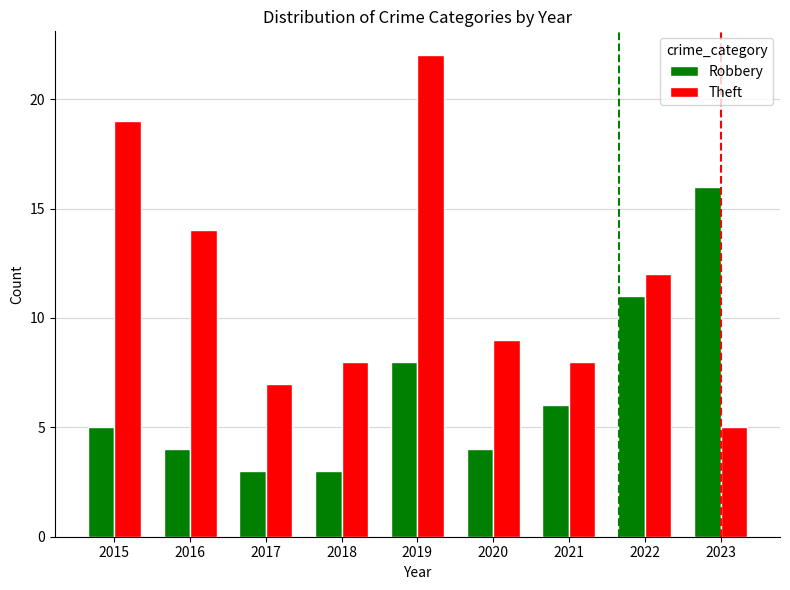

Is the value of Theft at 2016 greater than the value of Robbery at 2019?

Yes